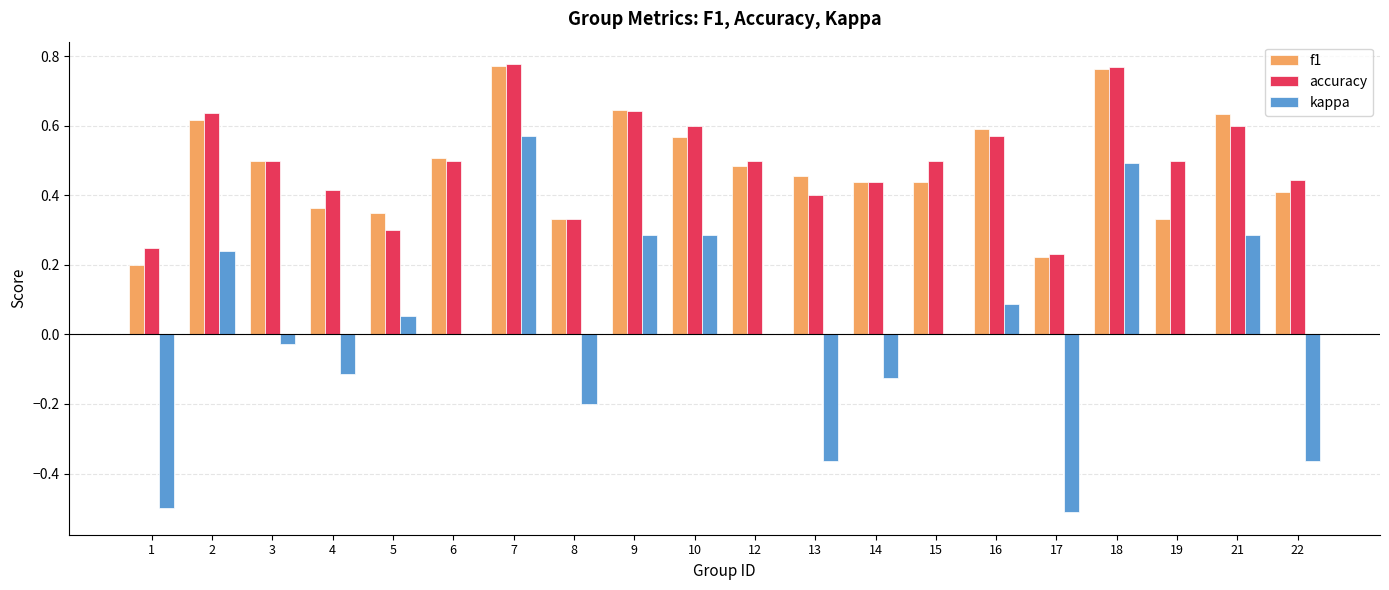

How many distinct data groups are displayed?

3